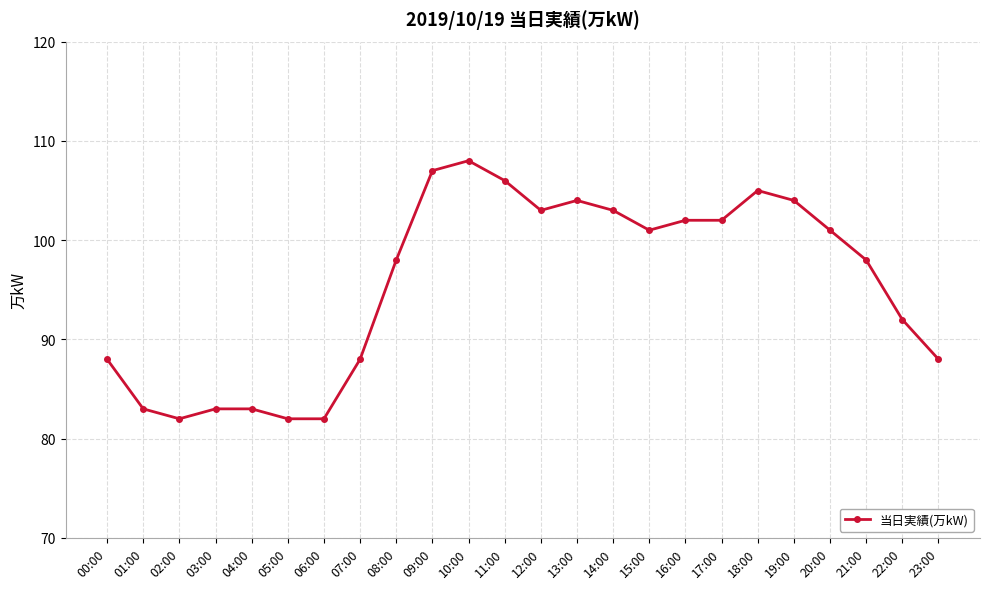

At which category does the chart reach its peak across all series?

10:00